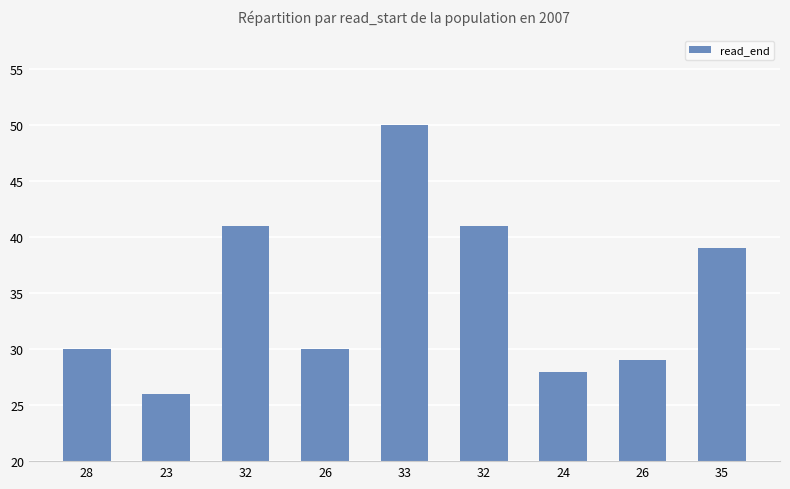

What is the label of the 7th bar from the right?

32